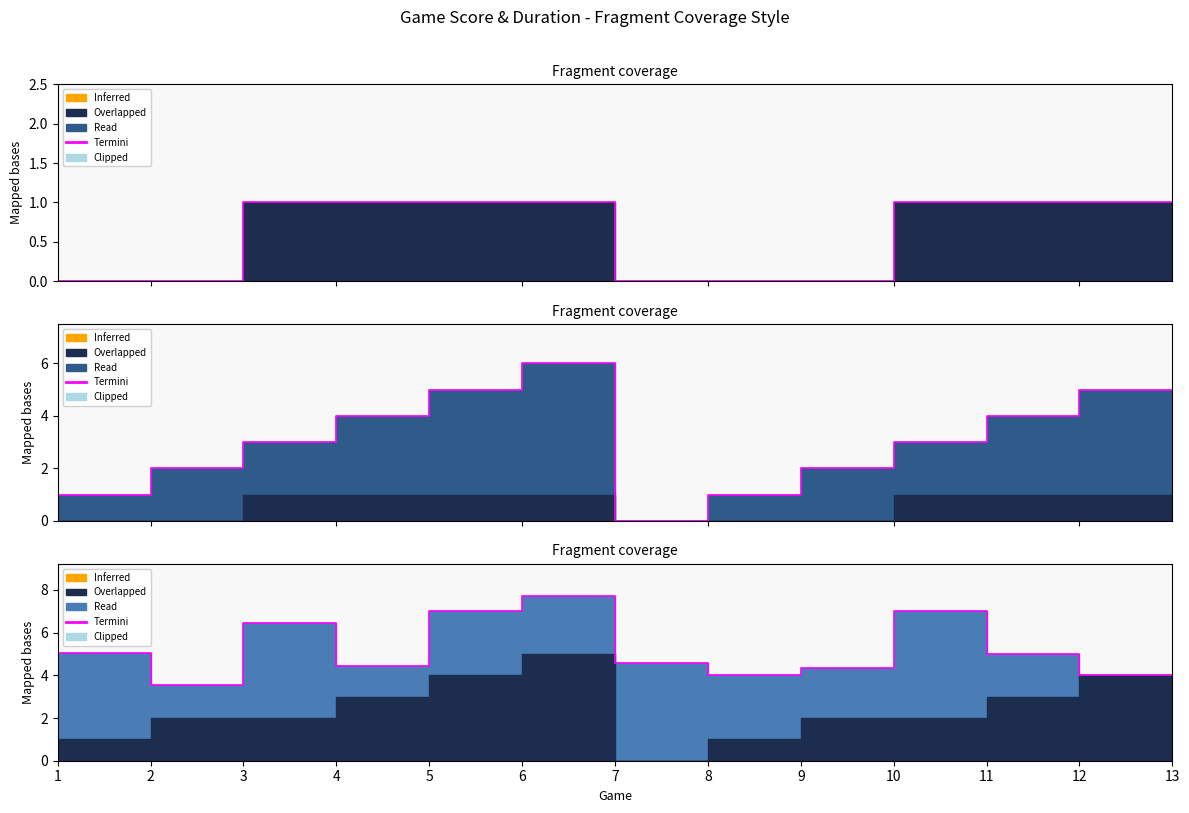

How many points are lower than both their immediate neighbors (excluding endpoints)?

3